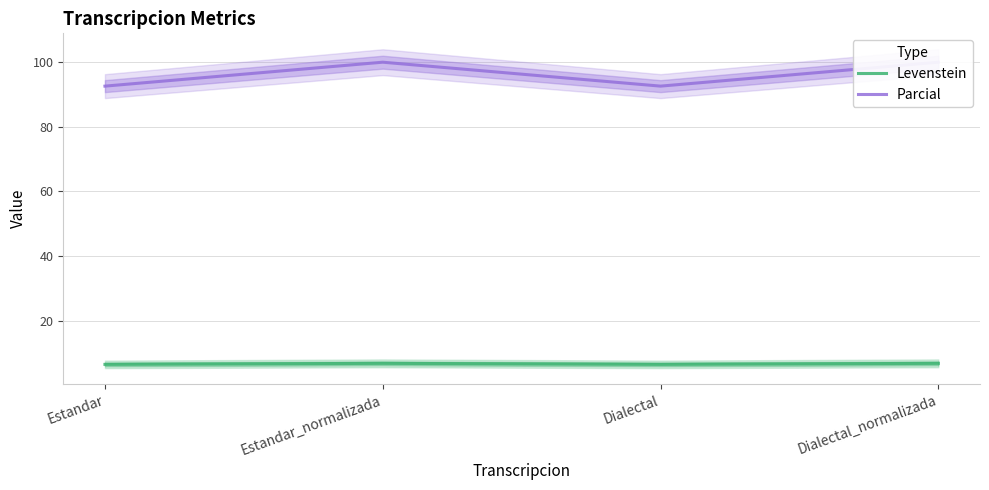

Rank the series by their average value, from lowest to highest.

Levenstein, Parcial